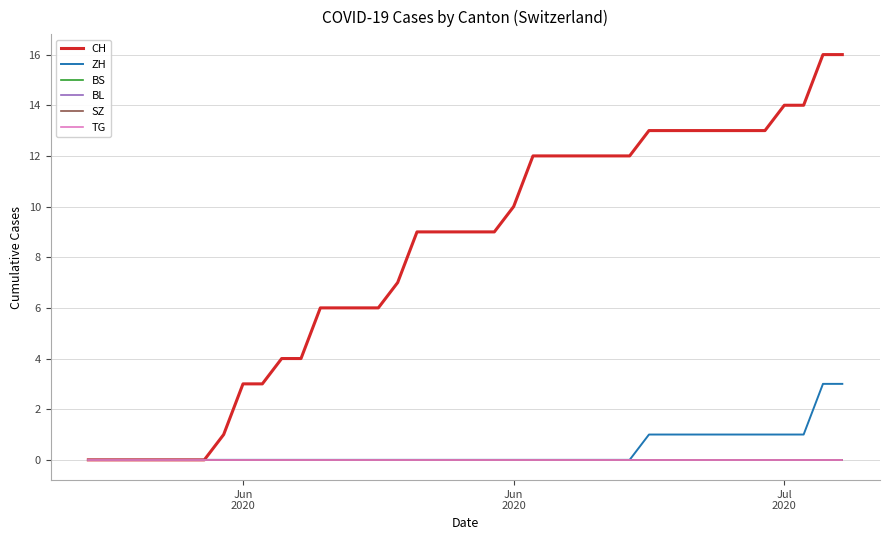

Does the chart display data point markers on the line(s)?

No